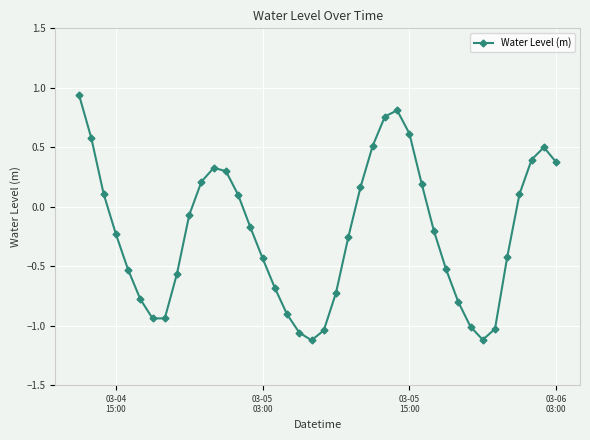

How many interior local valleys (lower than both neighbors) does the data have?

3